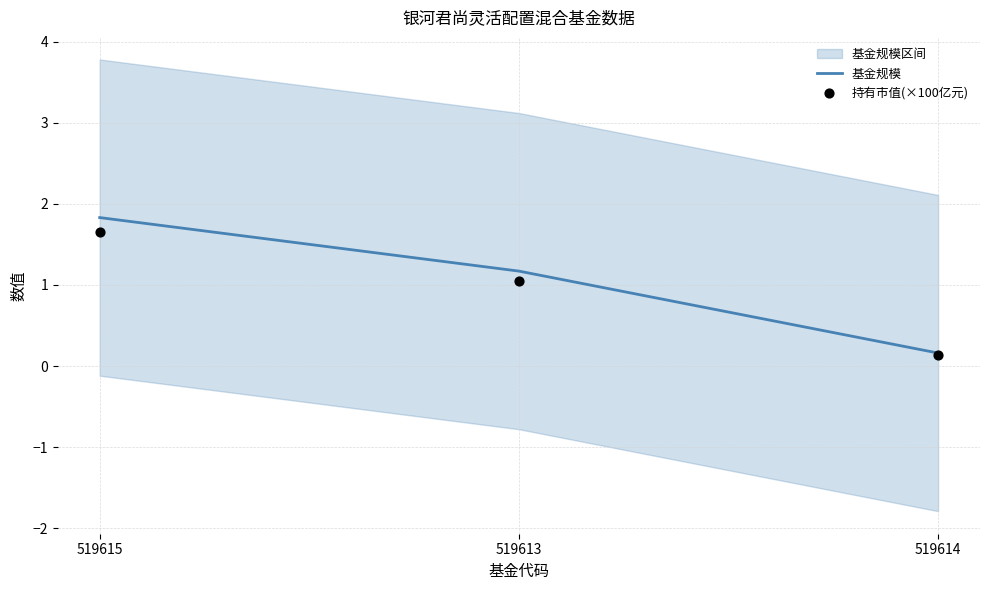

What is the total value across all series at 519614?

0.3